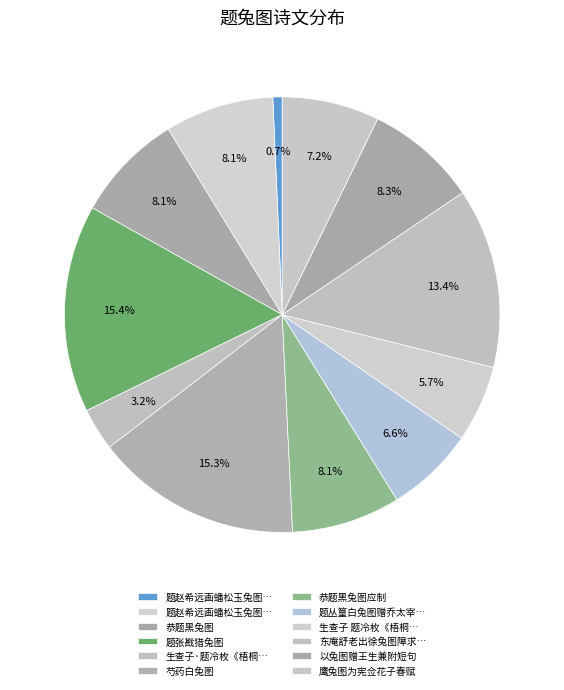

Count the number of slices in the pie.

12